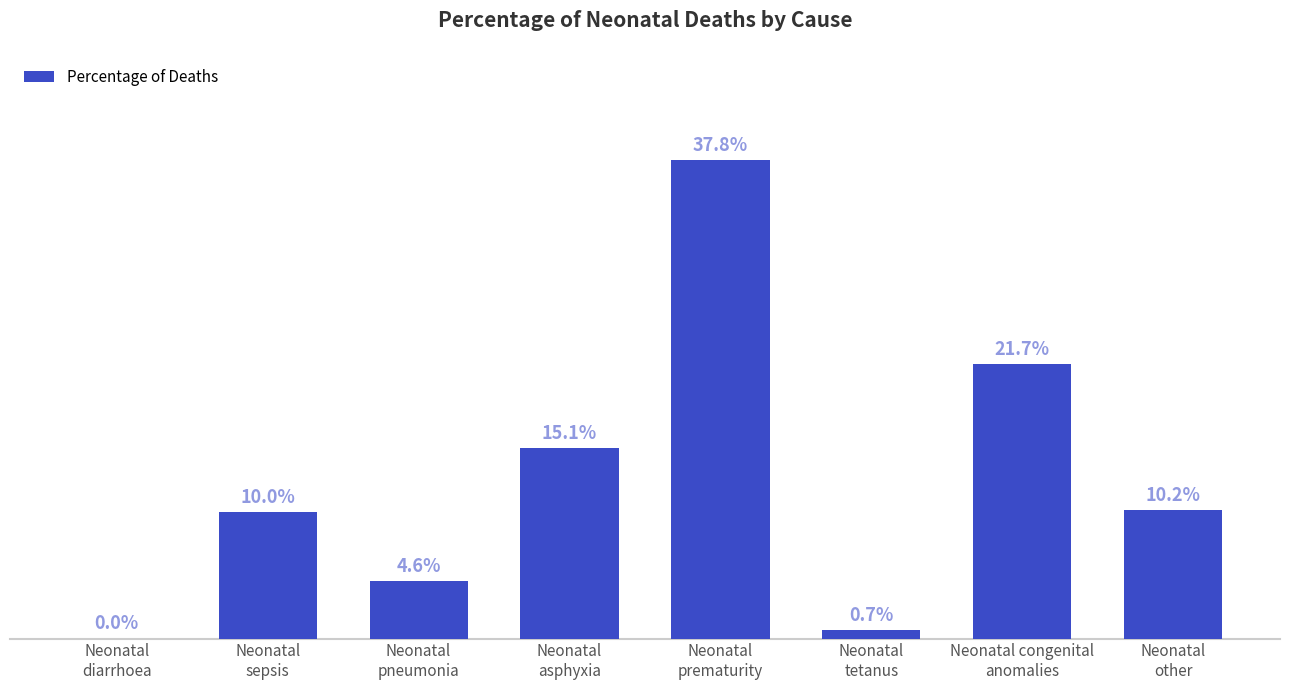

Are the bars horizontal?

No